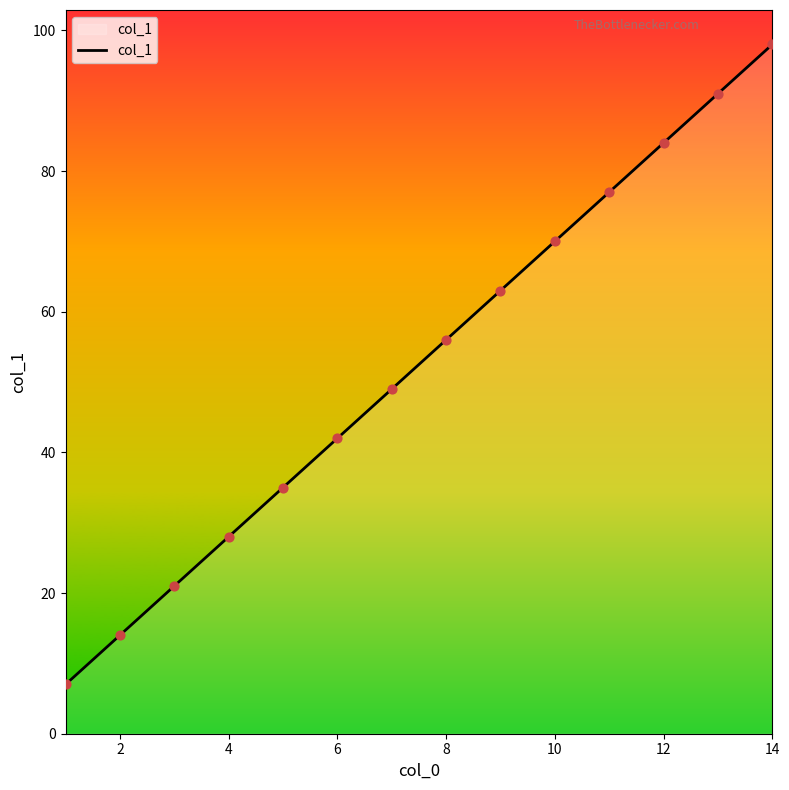

What is the difference between the maximum and minimum values?

91